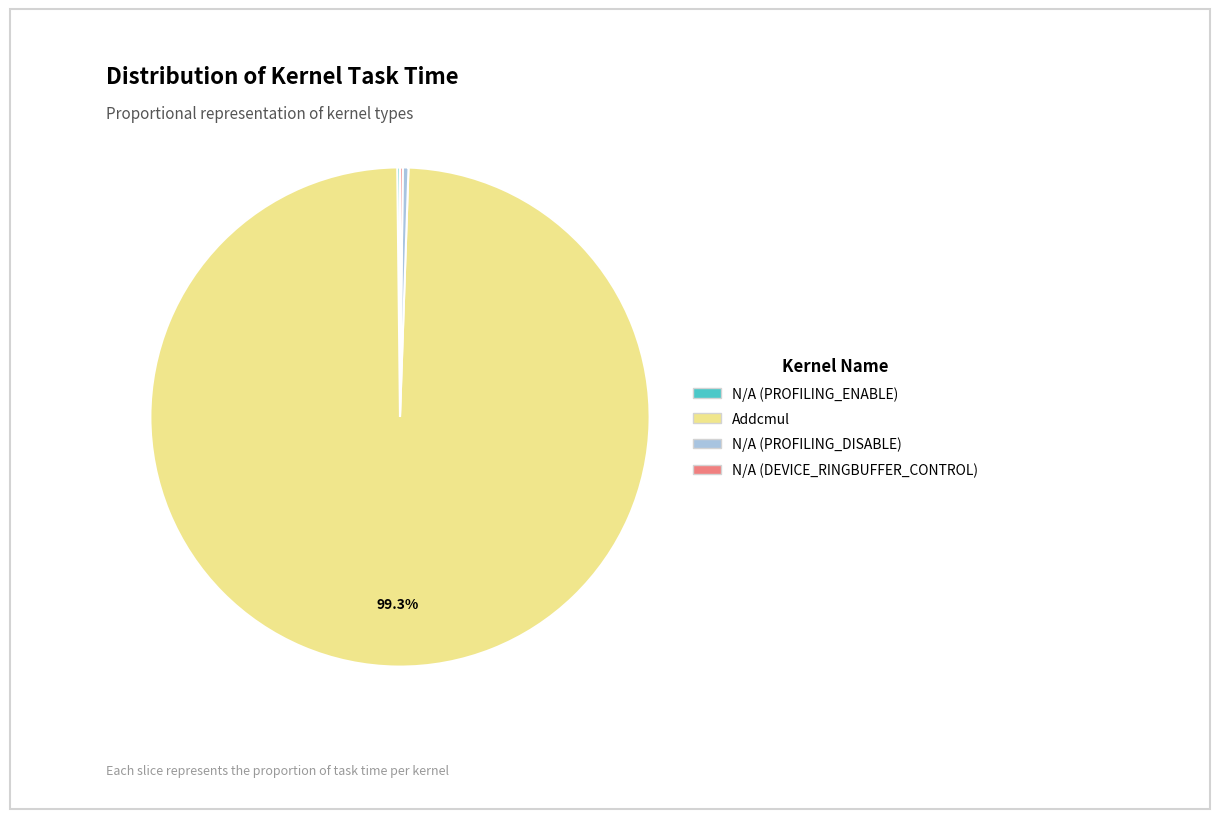

Does any single category account for the majority?

Yes